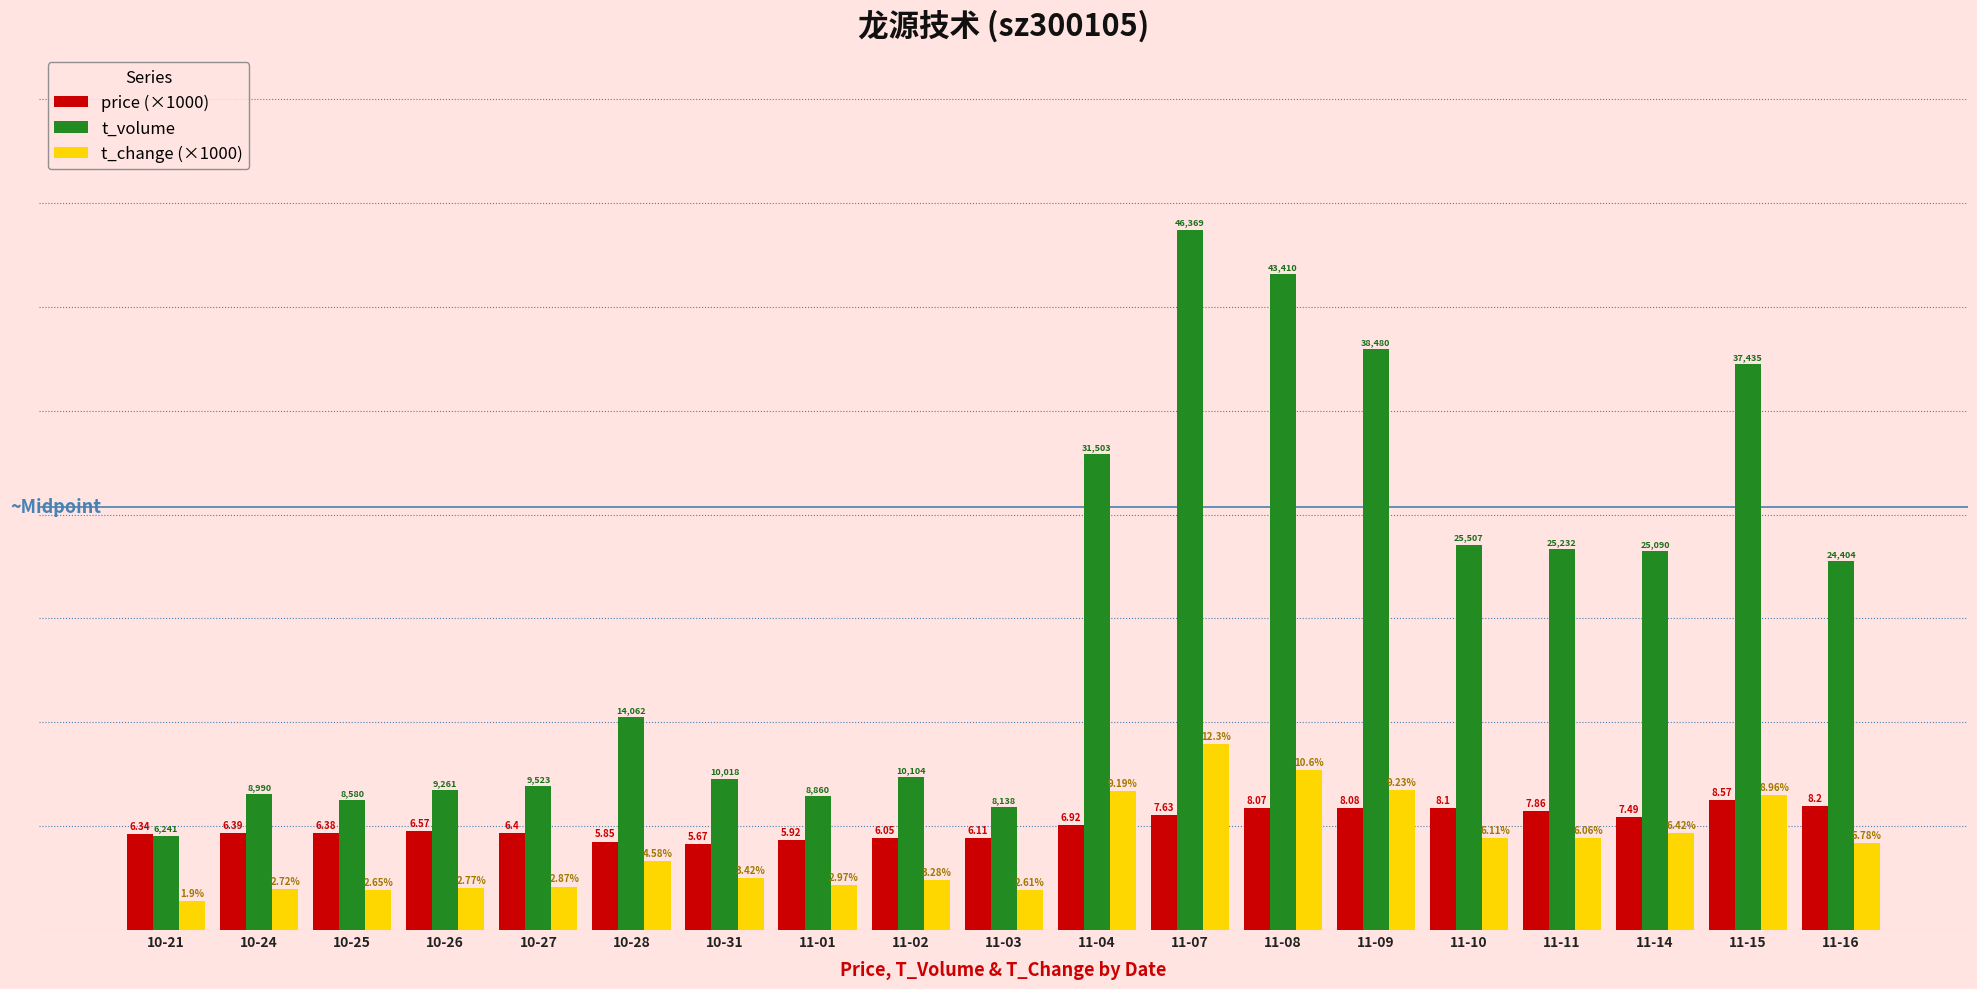

Does the chart contain any negative values?

No